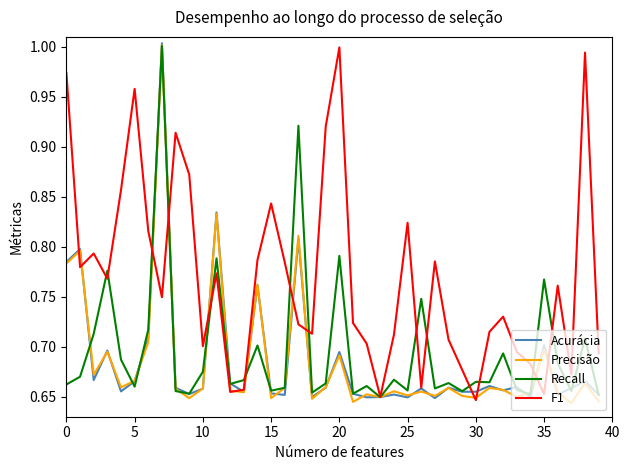

Where is Recall nearest to the value 0?

23